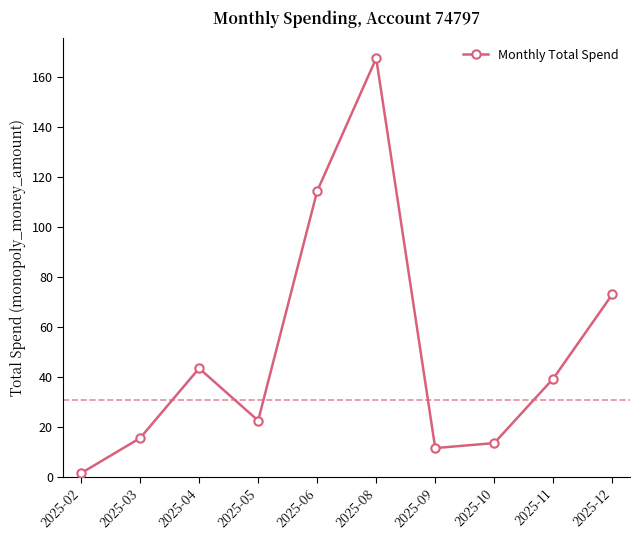

Rank the categories by value from highest to lowest.

2025-08, 2025-06, 2025-12, 2025-04, 2025-11, 2025-05, 2025-03, 2025-10, 2025-09, 2025-02